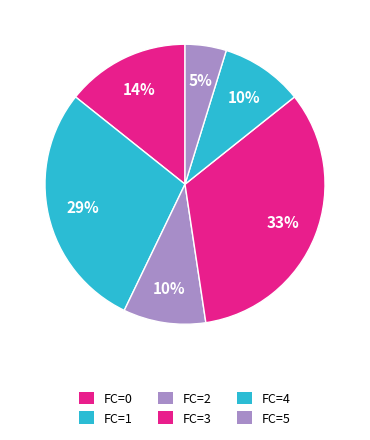

How many segments does this pie chart have?

6